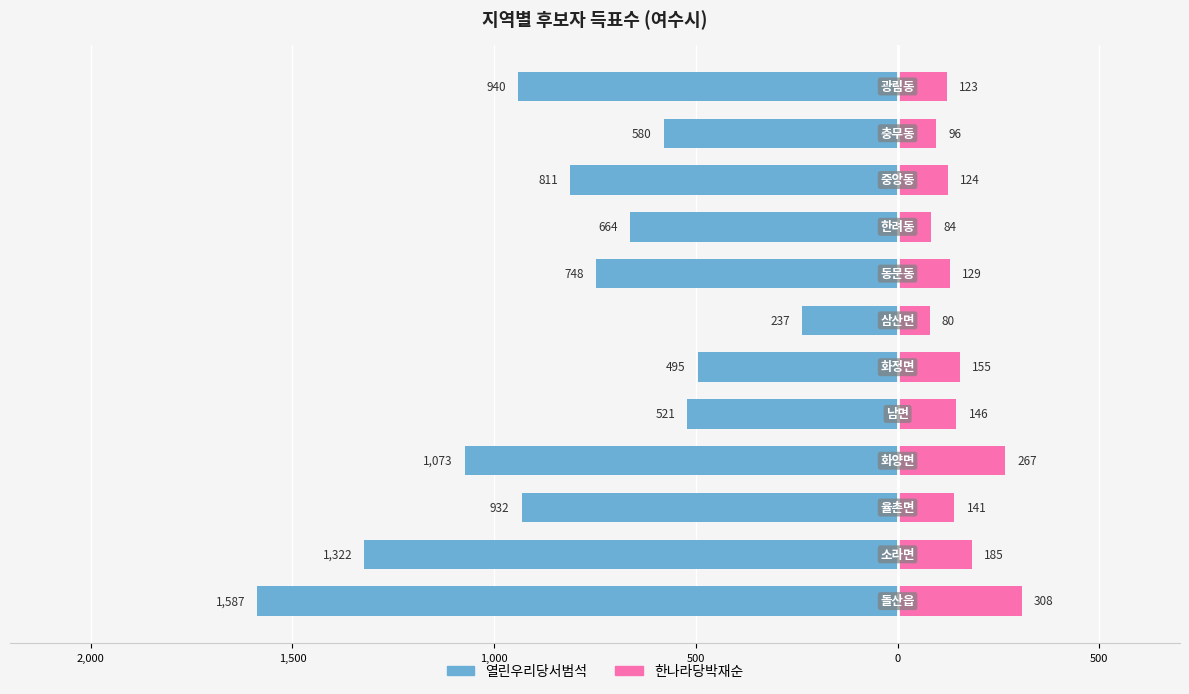

What is the value of the 한나라당박재순 bar at the 4th from the left?

267